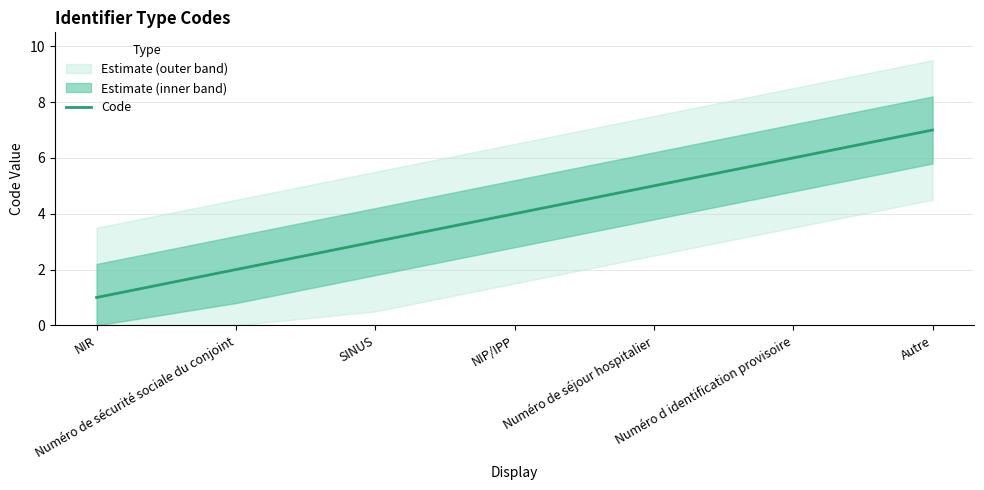

At which category does the chart reach its peak across all series?

Autre